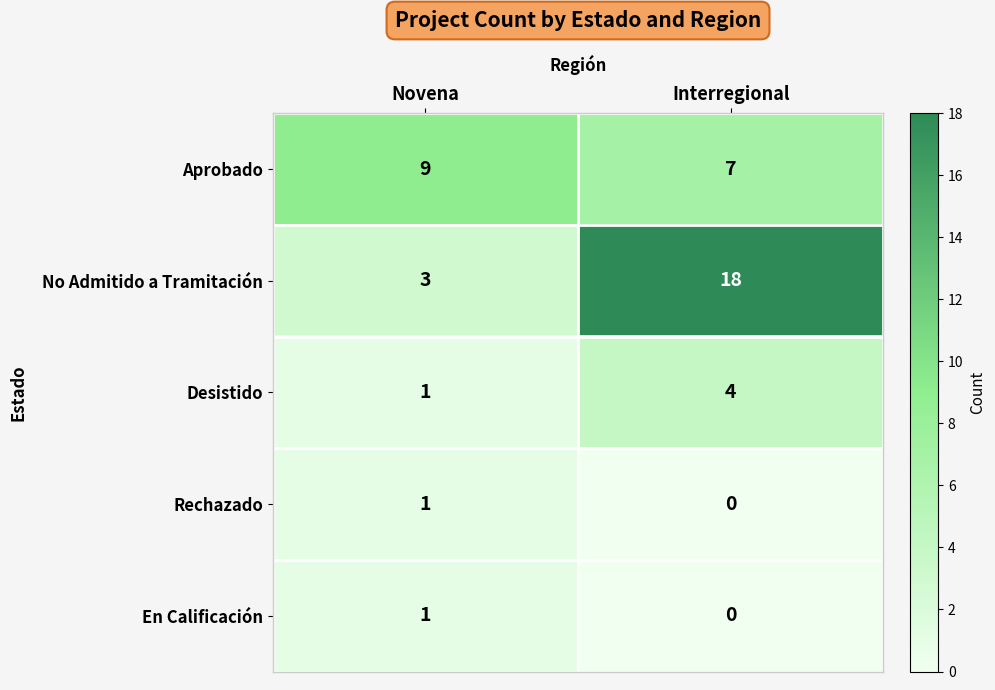

Rank the categories by En Calificación value from highest to lowest.

Novena, Interregional